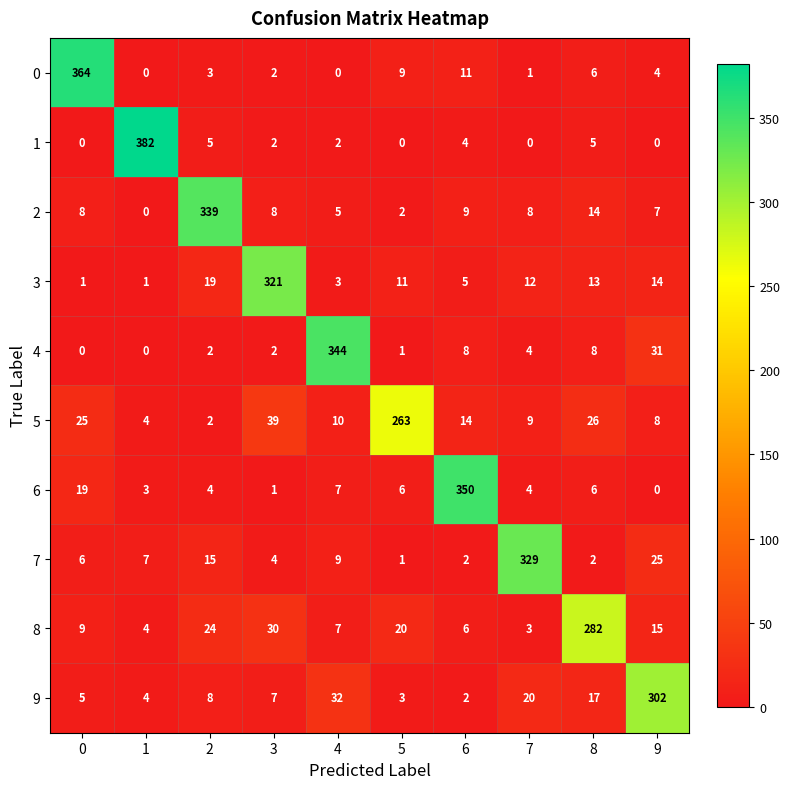

What is the approximate value of 0 at 2?

3